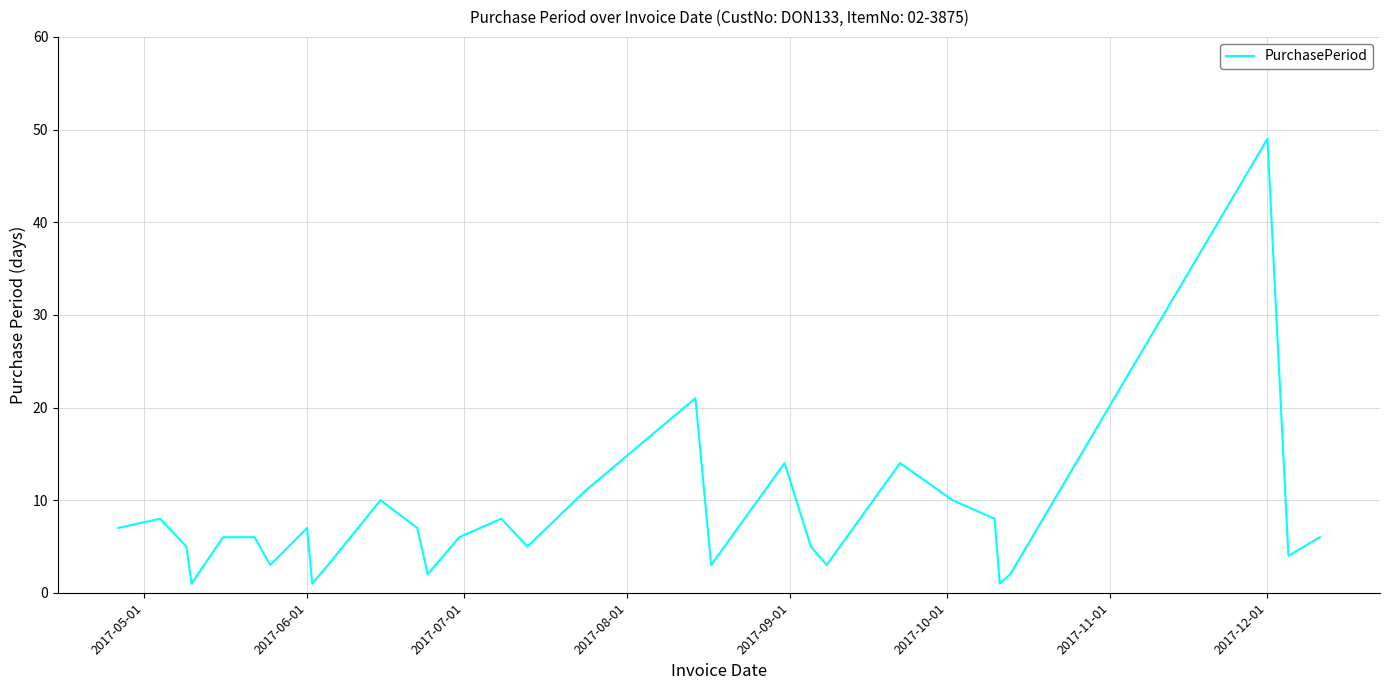

What is the difference between the maximum and minimum values?

48